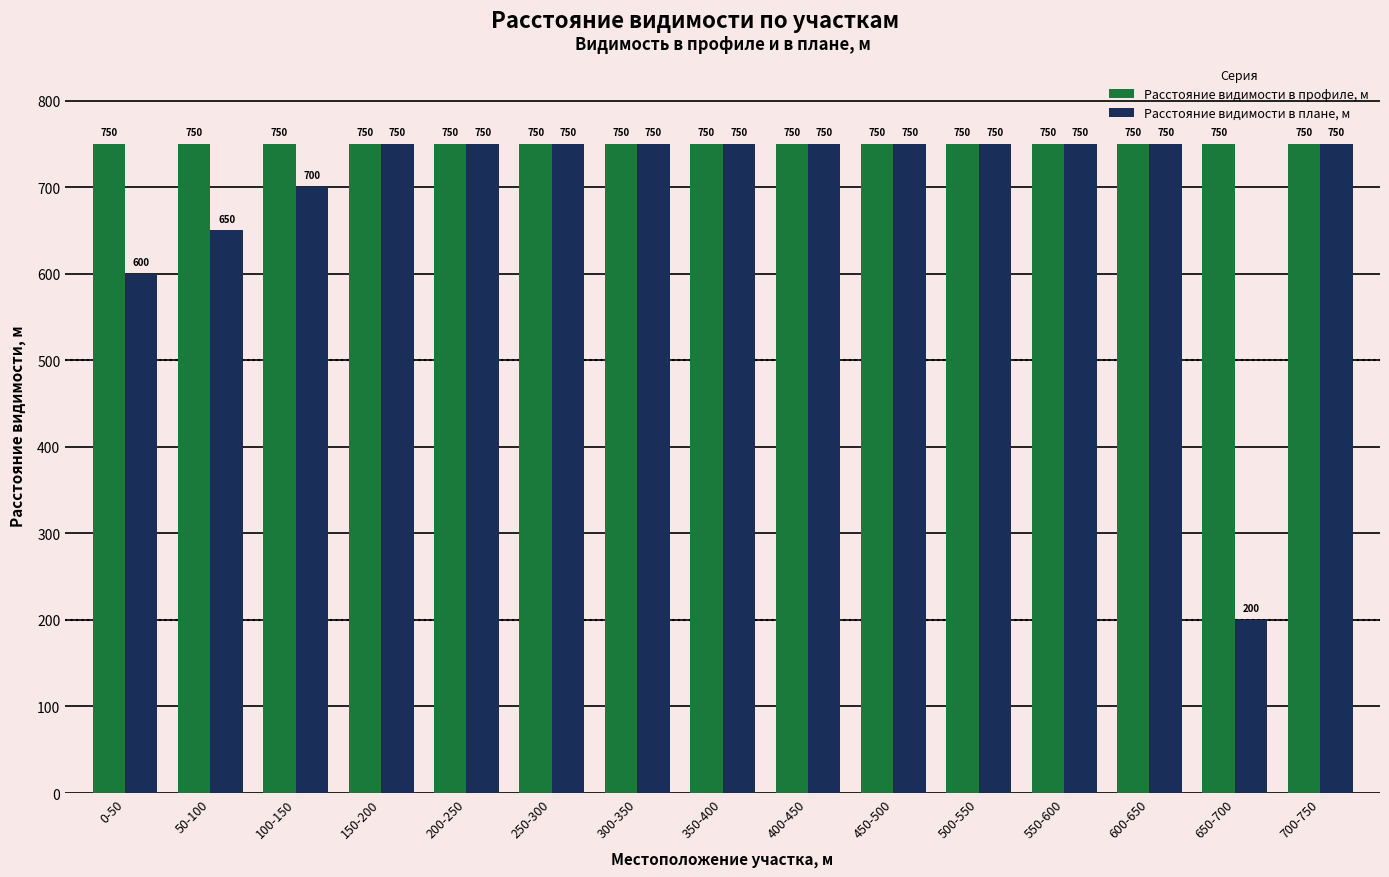

Rank the series by their average value, from highest to lowest.

Расстояние видимости в профиле, м, Расстояние видимости в плане, м